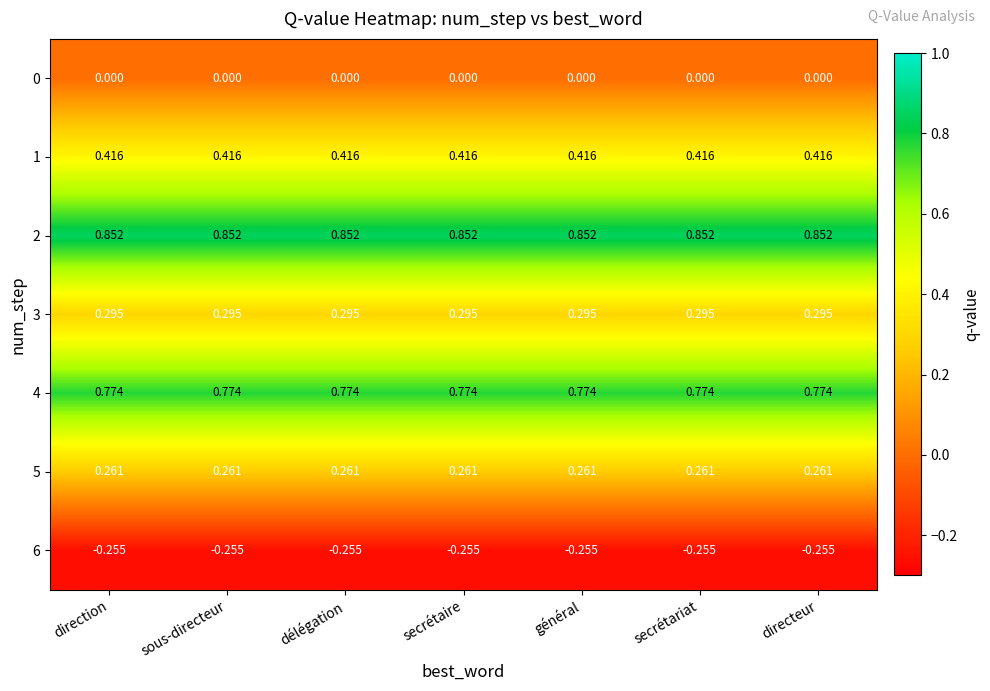

Is the value of 3 at général greater than the value of 4 at sous-directeur?

No